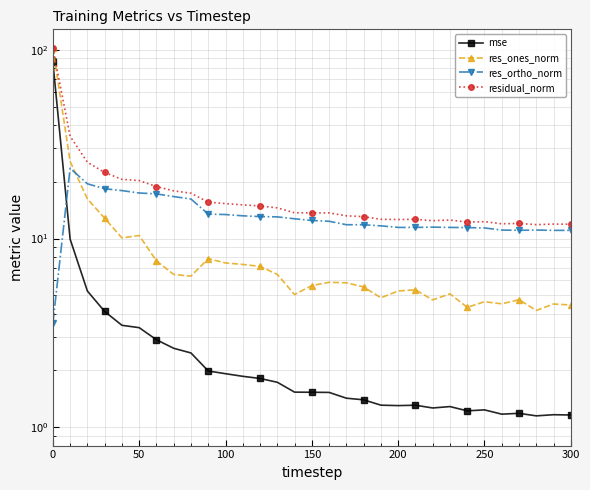

At 100, list the series in order from largest to smallest.

residual_norm, res_ortho_norm, res_ones_norm, mse